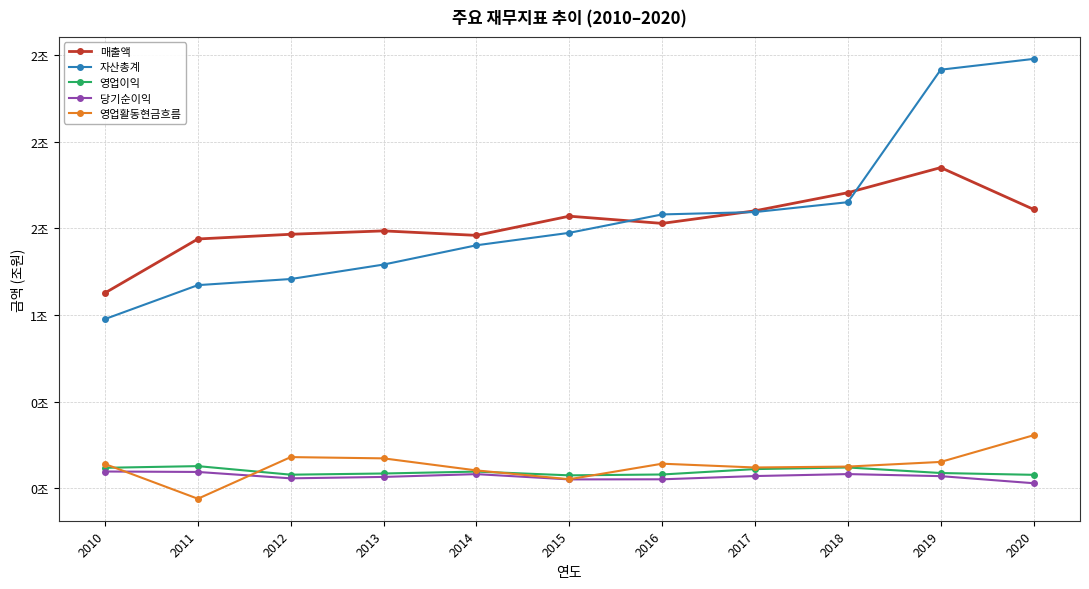

True or false: 영업활동현금흐름 and 자산총계 cross at least once.

False